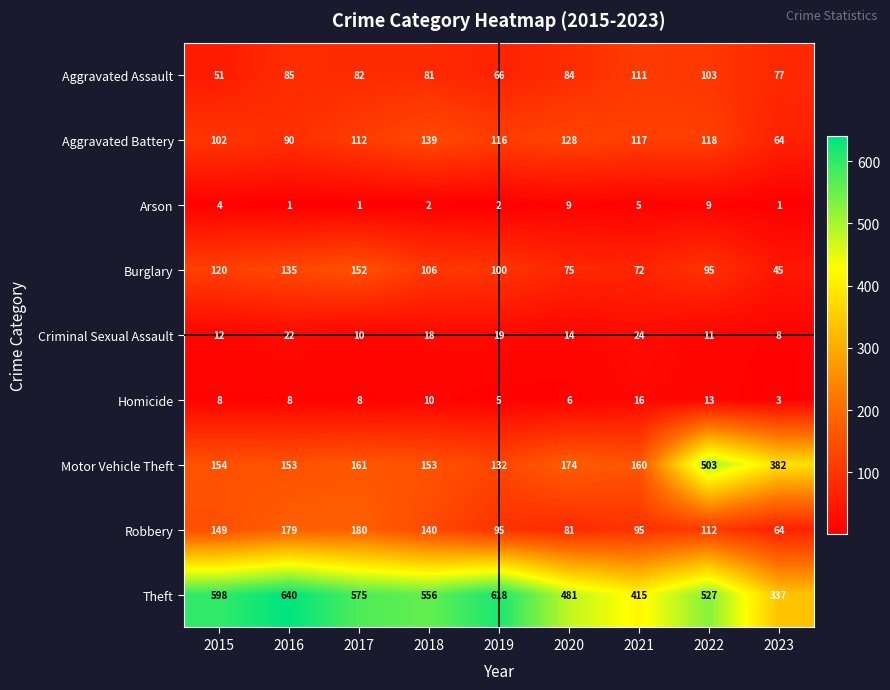

What is the average value of the Aggravated Battery series?

110